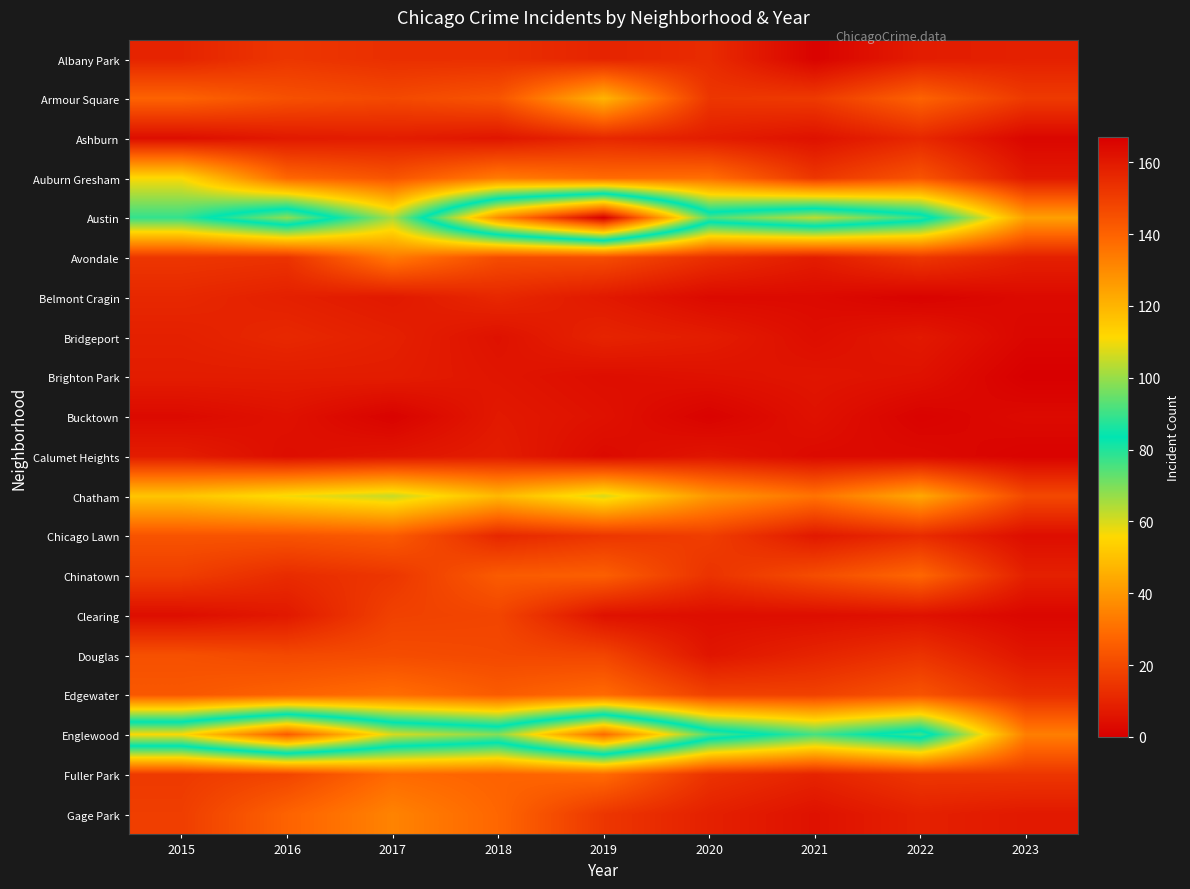

Reading left to right, transcribe all the data shown in this chart.

Albany Park: 2015=10	2016=15	2017=13	2018=13	2019=10	2020=12	2021=1	2022=8	2023=9
Armour Square: 2015=27	2016=22	2017=20	2018=23	2019=47	2020=15	2021=16	2022=27	2023=16
Ashburn: 2015=4	2016=7	2017=8	2018=6	2019=11	2020=8	2021=5	2022=11	2023=2
Auburn Gresham: 2015=56	2016=28	2017=23	2018=33	2019=29	2020=30	2021=15	2022=23	2023=7
Austin: 2015=78	2016=99	2017=65	2018=130	2019=167	2020=92	2021=104	2022=89	2023=42
Avondale: 2015=15	2016=14	2017=33	2018=21	2019=21	2020=13	2021=8	2022=15	2023=9
Belmont Cragin: 2015=11	2016=9	2017=7	2018=11	2019=7	2020=3	2021=3	2022=1	2023=3
Bridgeport: 2015=9	2016=11	2017=9	2018=5	2019=10	2020=8	2021=4	2022=7	2023=2
Brighton Park: 2015=8	2016=8	2017=8	2018=6	2019=4	2020=5	2021=6	2022=5	2023=0
Bucktown: 2015=3	2016=5	2017=1	2018=7	2019=5	2020=1	2021=5	2022=1	2023=3
Calumet Heights: 2015=8	2016=4	2017=6	2018=8	2019=3	2020=6	2021=3	2022=3	2023=1
Chatham: 2015=51	2016=57	2017=62	2018=48	2019=60	2020=40	2021=31	2022=44	2023=20
Chicago Lawn: 2015=23	2016=23	2017=25	2018=11	2019=15	2020=17	2021=7	2022=12	2023=4
Chinatown: 2015=17	2016=12	2017=15	2018=25	2019=26	2020=14	2021=21	2022=28	2023=9
Clearing: 2015=4	2016=7	2017=18	2018=19	2019=5	2020=4	2021=4	2022=5	2023=2
Douglas: 2015=22	2016=20	2017=21	2018=20	2019=19	2020=6	2021=10	2022=14	2023=6
Edgewater: 2015=24	2016=27	2017=30	2018=25	2019=29	2020=18	2021=18	2022=23	2023=13
Englewood: 2015=111	2016=142	2017=107	2018=98	2019=138	2020=92	2021=76	2022=90	2023=34
Fuller Park: 2015=16	2016=19	2017=29	2018=27	2019=29	2020=14	2021=10	2022=15	2023=15
Gage Park: 2015=17	2016=27	2017=35	2018=28	2019=15	2020=9	2021=5	2022=9	2023=7